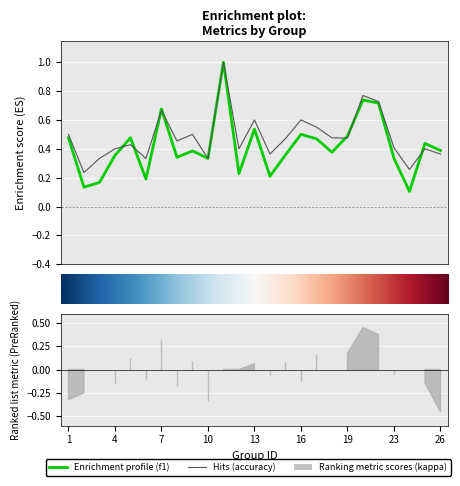

Rank the series by their average value, from highest to lowest.

accuracy, f1